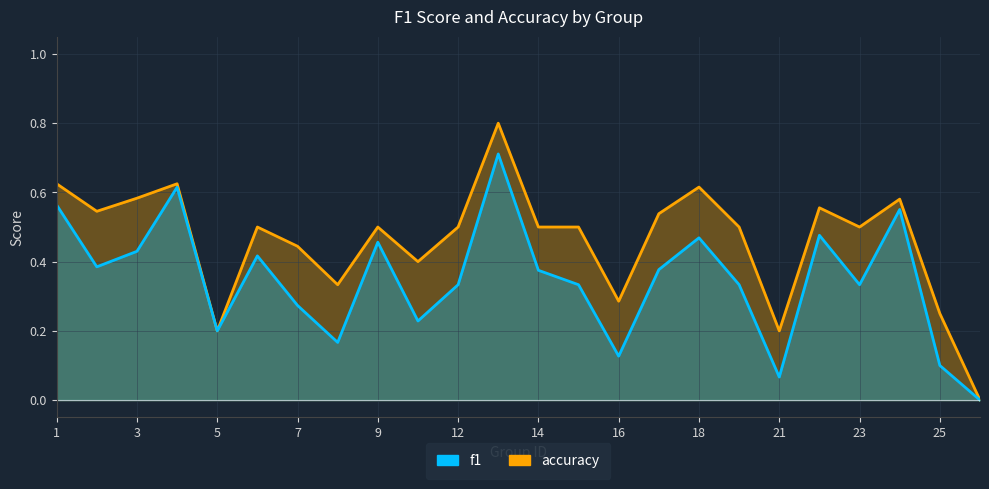

Where is the first local minimum for accuracy?

2